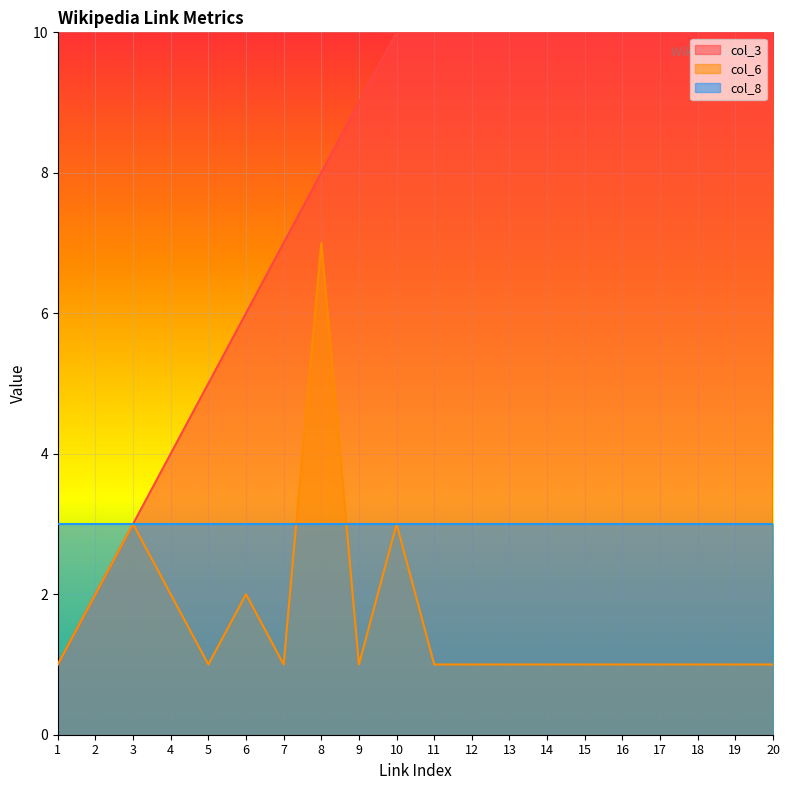

Which series changed the most between 2 and 18?

col_3